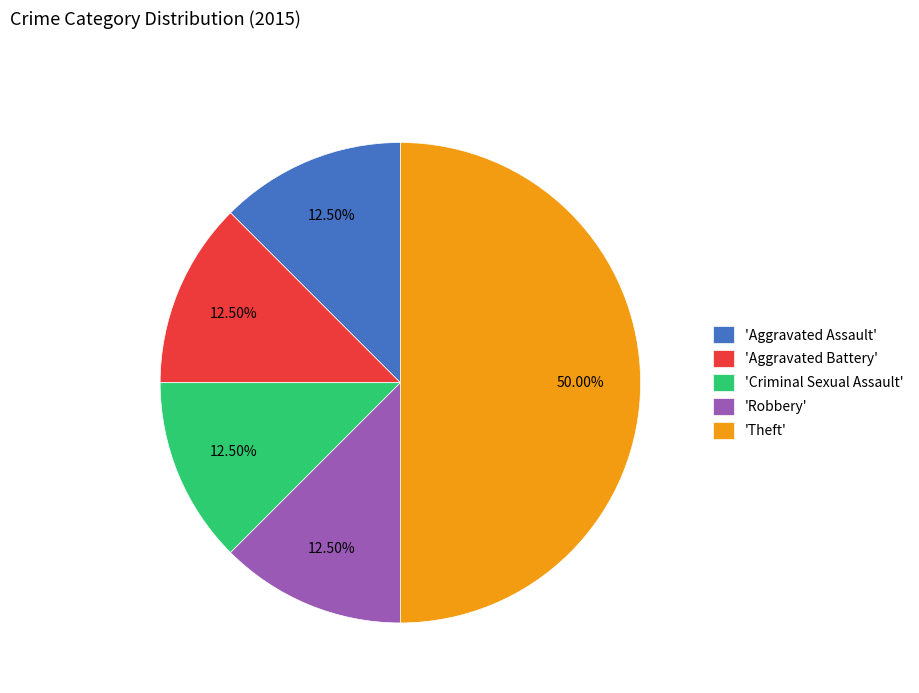

Do 'Theft' and 'Aggravated Assault' together represent more than half of the pie?

Yes